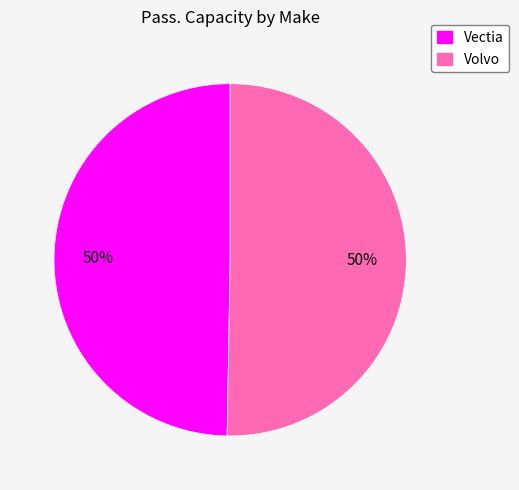

What percentage is the Volvo slice, to the nearest percent?

50%